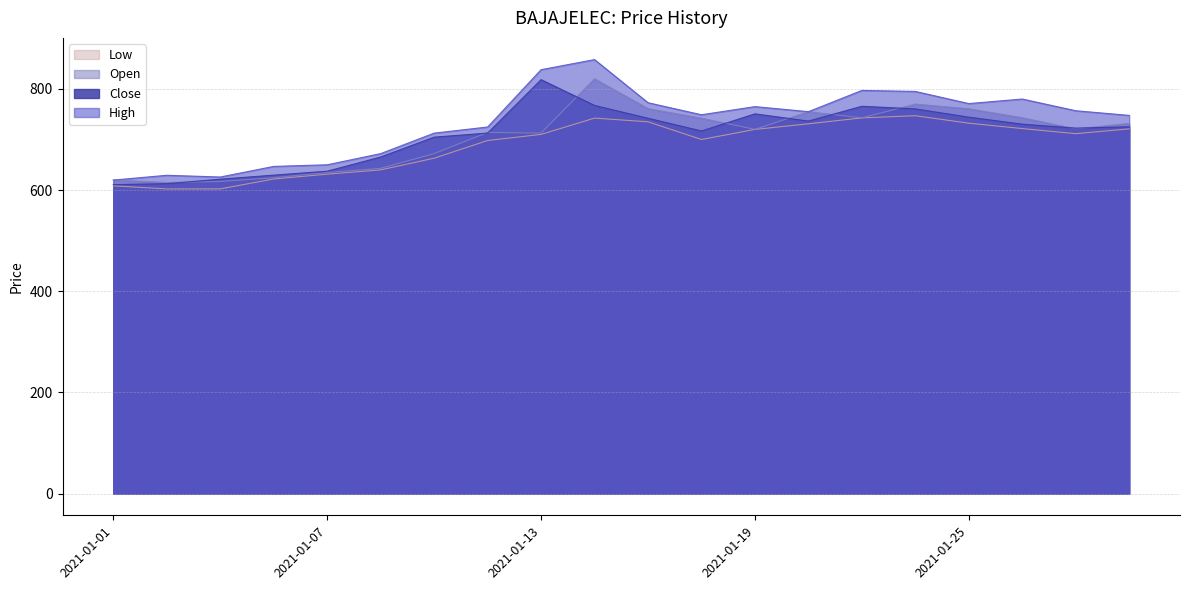

What is the difference between the highest and lowest values at 2021-01-27?

58.4